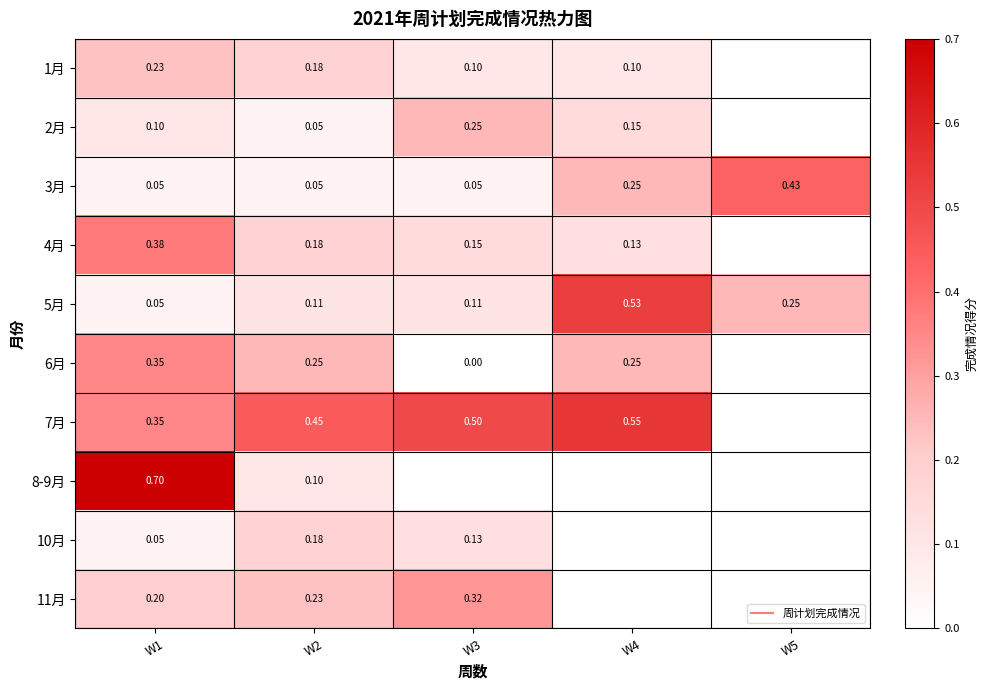

How many positive values does the 7月 series have?

4